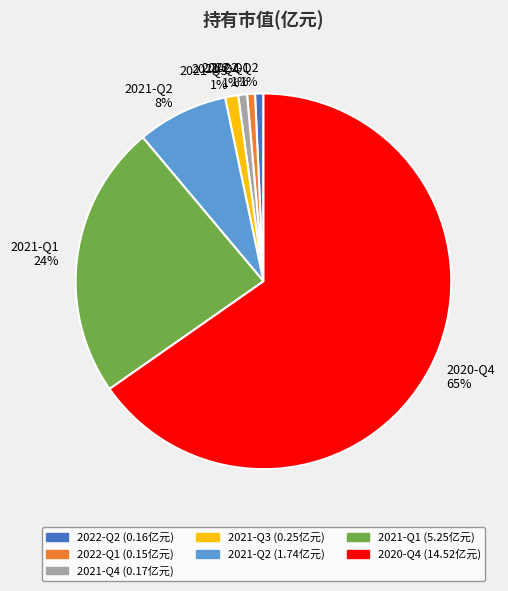

Which category accounts for the majority?

2020-Q4